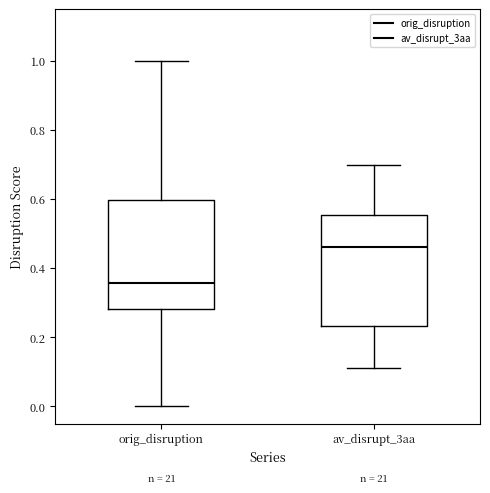

Reading left to right, read every box against the y-axis: the position of its median line, the range the box covers, and the ends of its whiskers. The values are not printed on the chart, so give them approximately, as read against the axis.

orig_disruption: median 0.36, box 0.28 to 0.60, whiskers 0.00 to 1.00
av_disrupt_3aa: median 0.46, box 0.24 to 0.56, whiskers 0.12 to 0.70